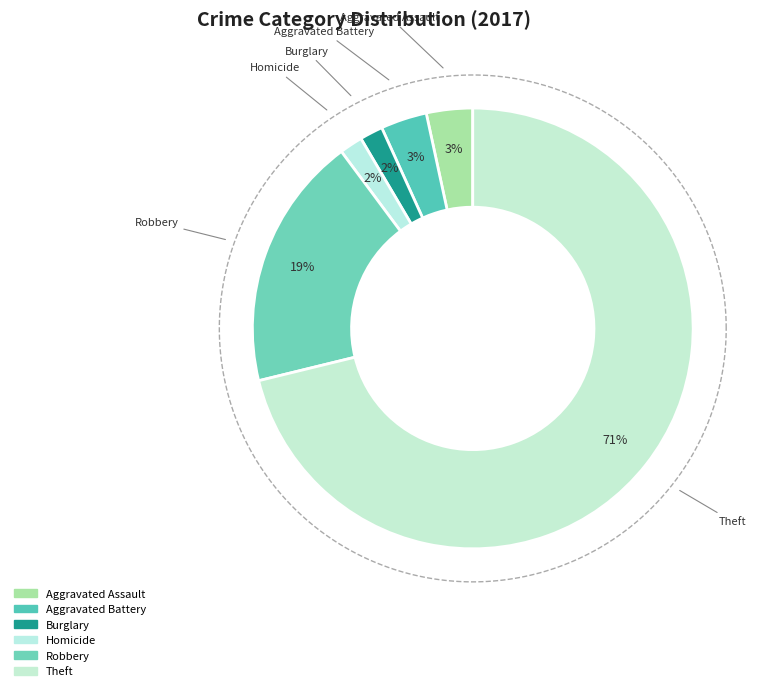

Does Aggravated Battery account for over 50% of the chart?

No